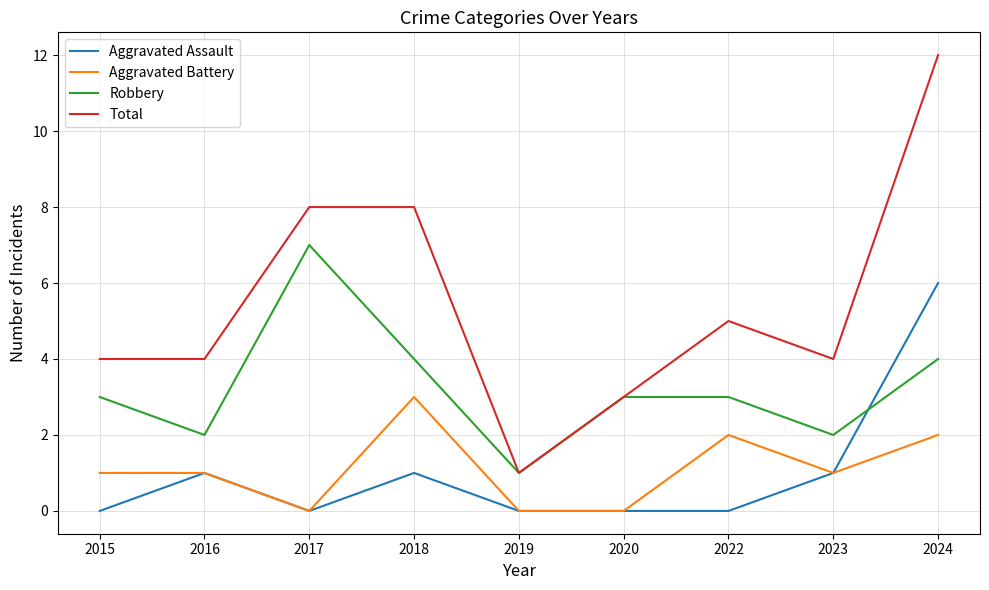

True or false: Aggravated Battery and Total intersect in this chart.

False